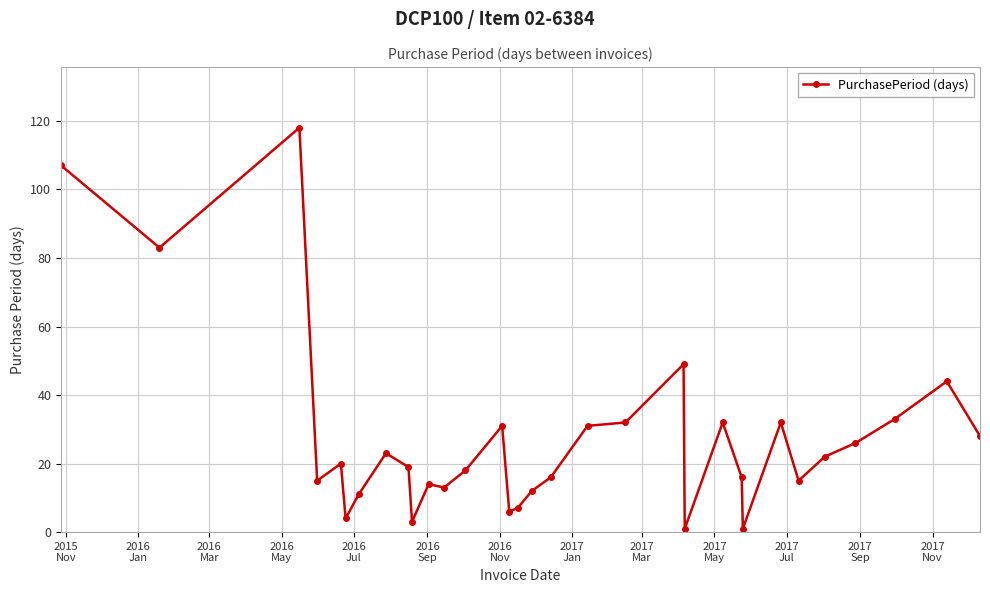

What is the value of the 6th point from the left?

4